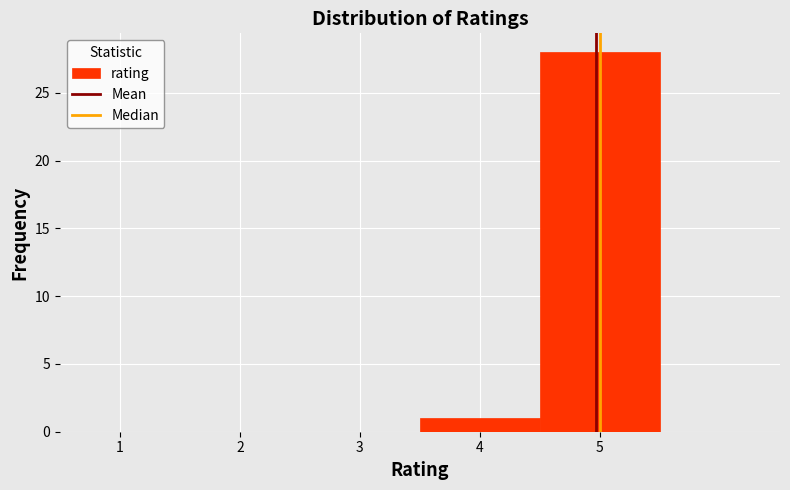

Over which range of the x-axis is the bar tallest?

4.5 to 5.5